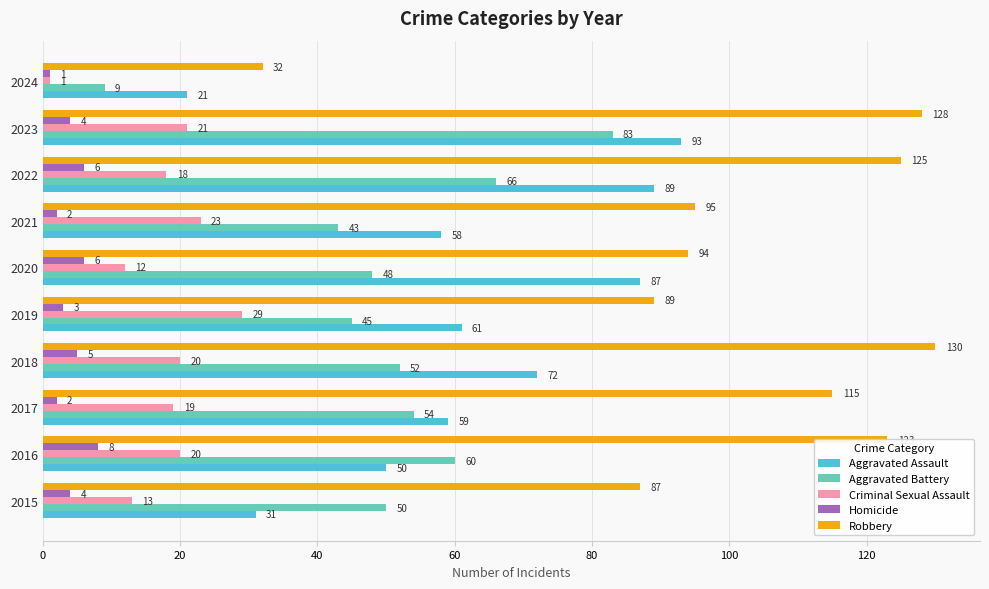

List the series in order of their peak value, highest first.

Robbery, Aggravated Assault, Aggravated Battery, Criminal Sexual Assault, Homicide